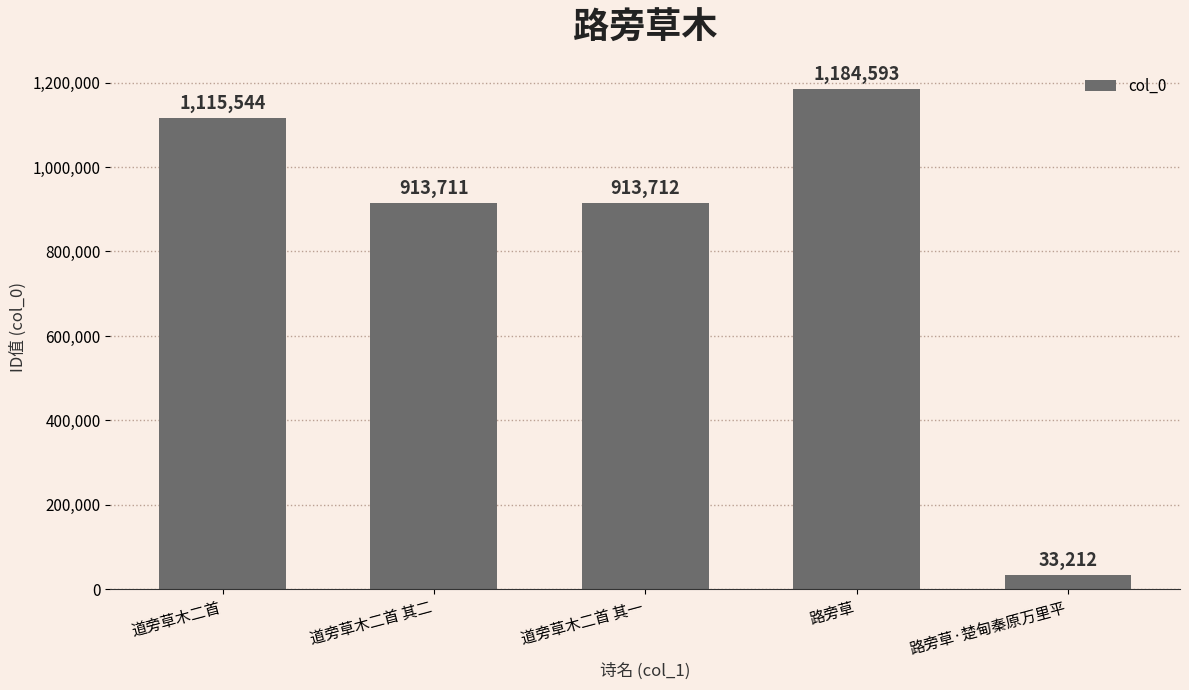

What is the value of the 4th bar from the left?

1184593